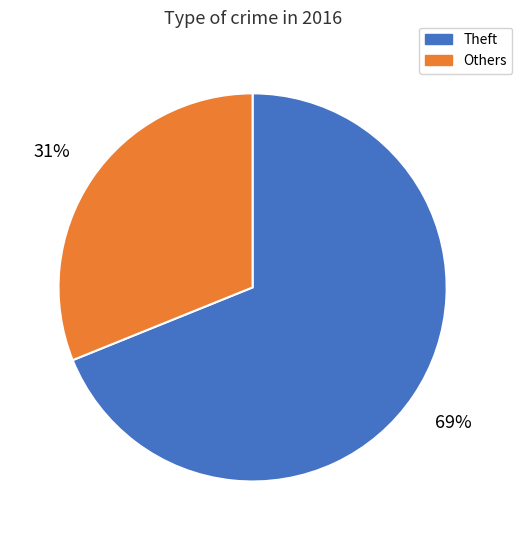

Combined, do Theft and Others account for over 50%?

Yes